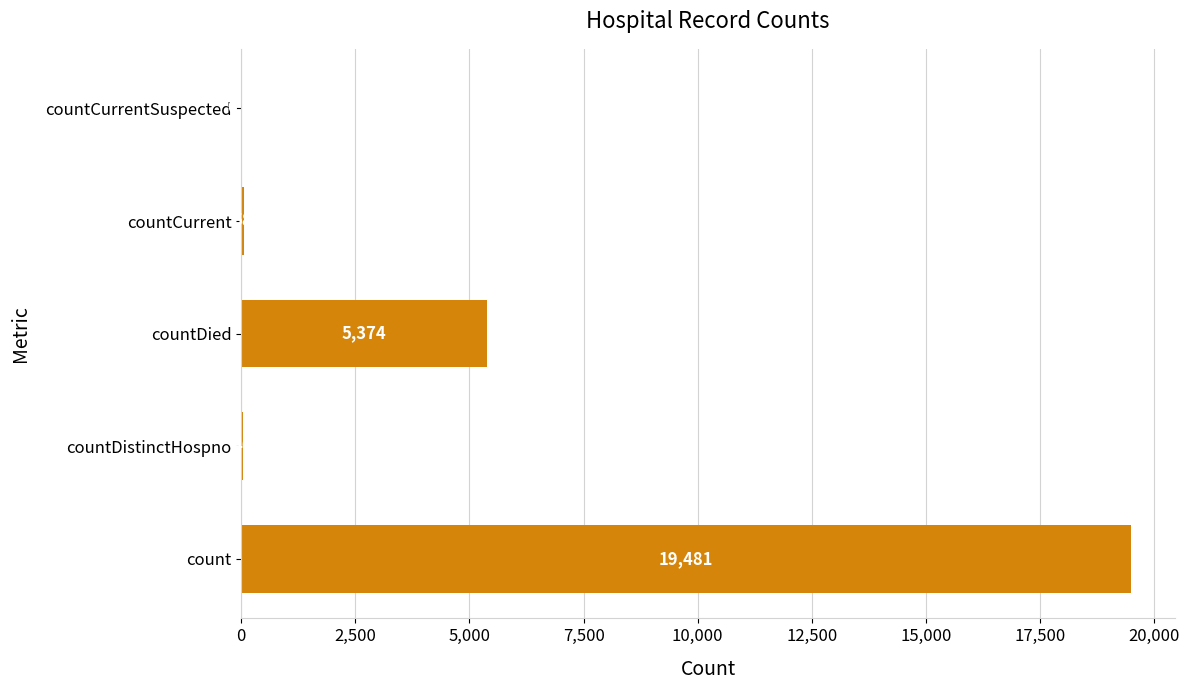

At which category does the chart reach its peak across all series?

count